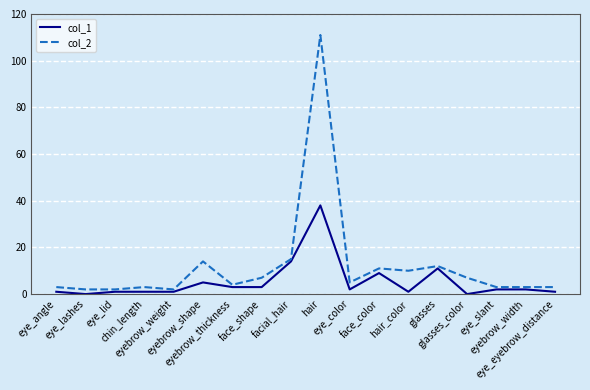

What is the total value across all series at eye_angle?

4